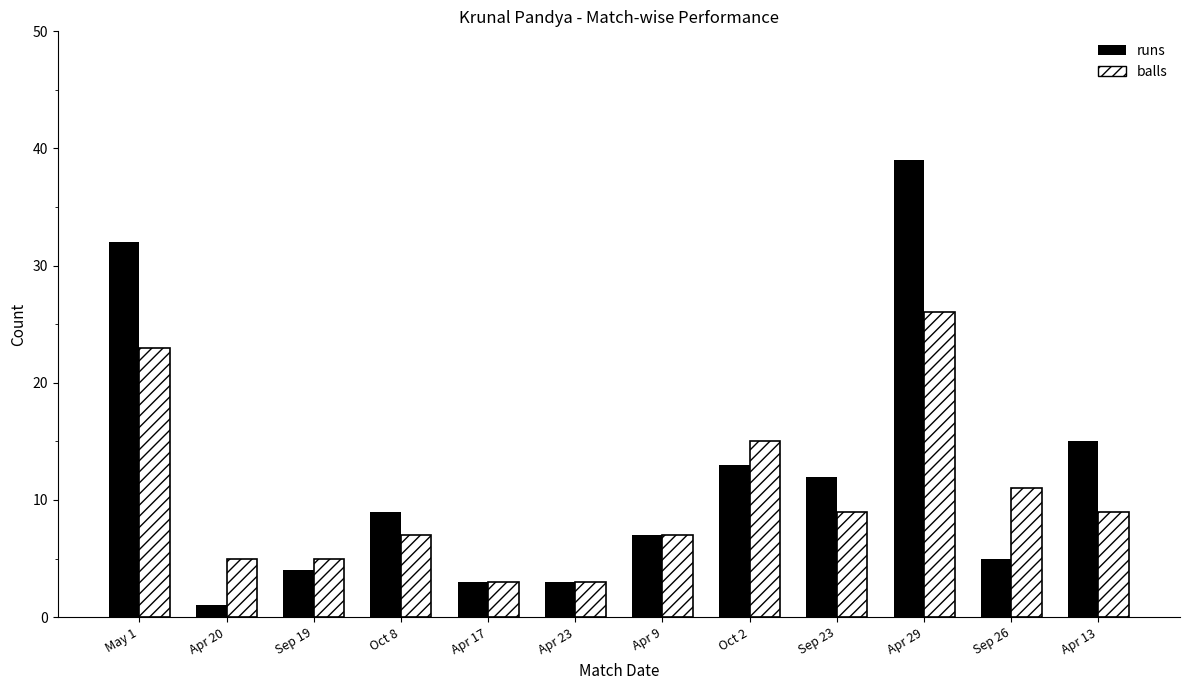

Count the number of data series in this chart.

2